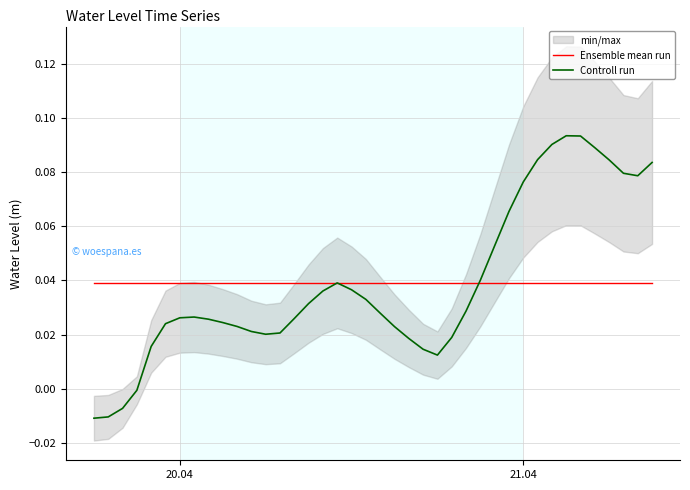

Is the value of Controll run at 7 greater than the value of Ensemble mean run at 19?

No